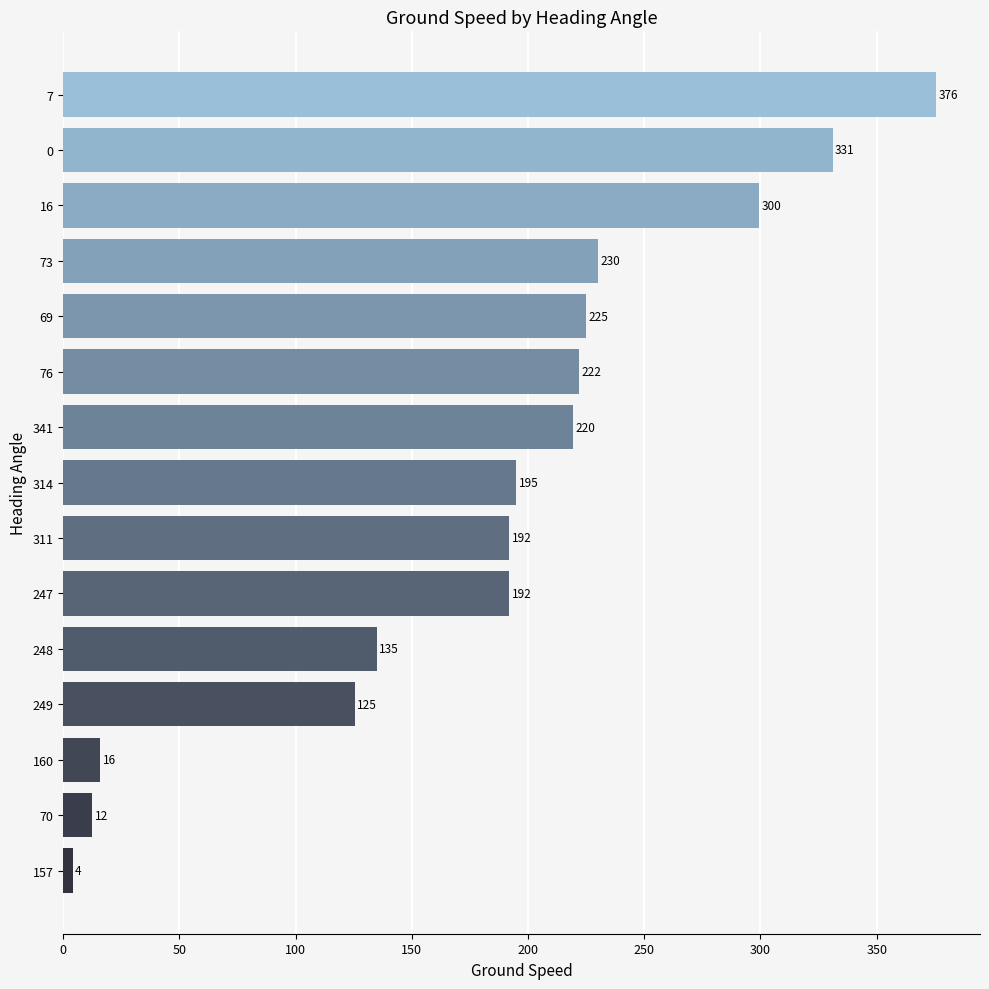

Read the value at 248.

135.0